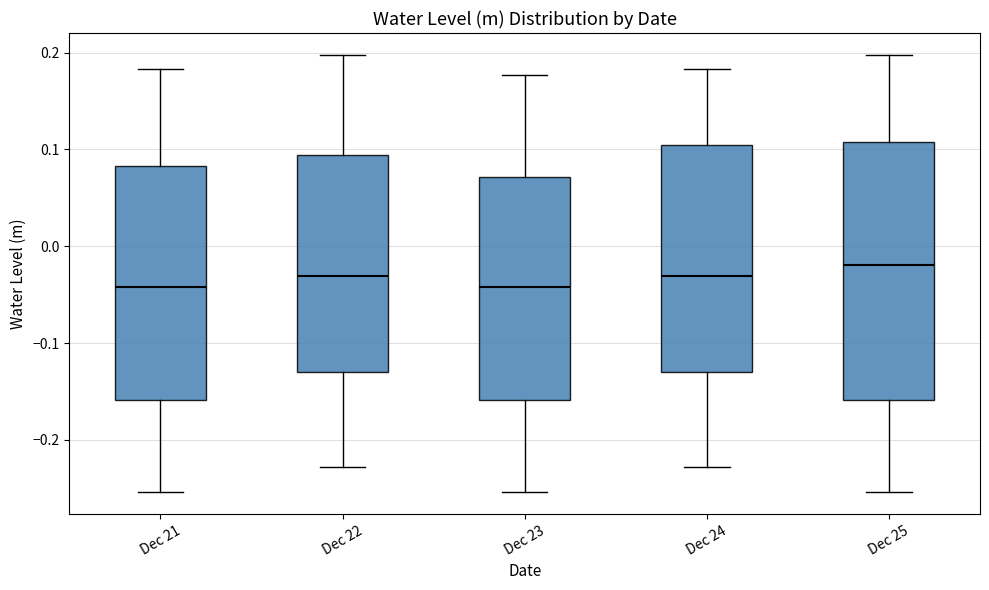

Which box is the tallest, from its lower edge to its upper edge?

Dec 25